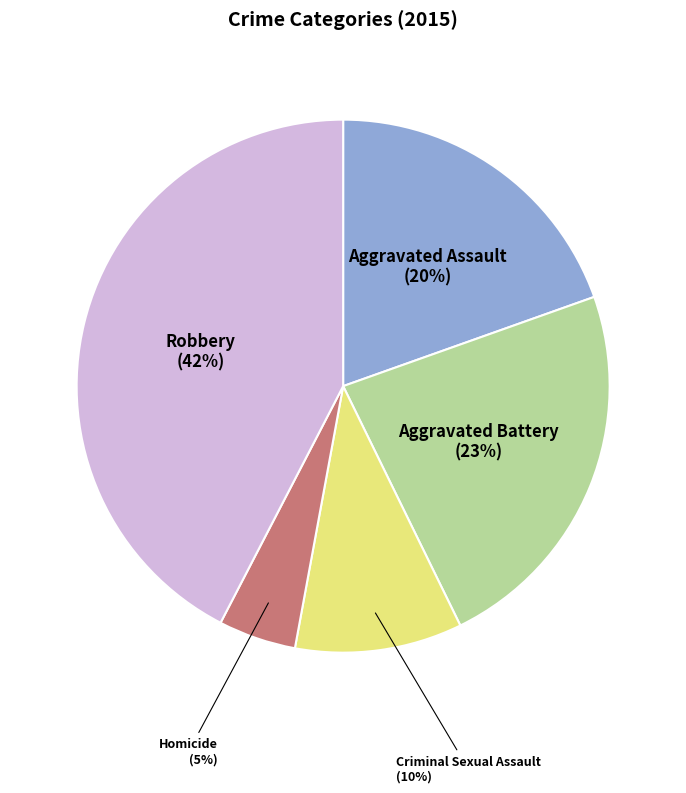

Which slice is the smallest?

Homicide